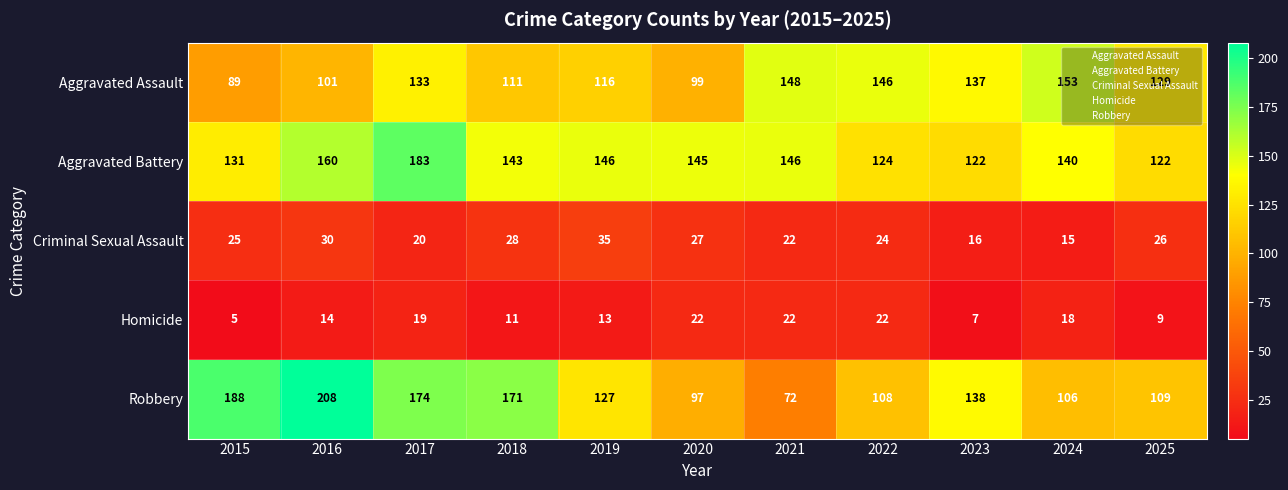

Is the value of Aggravated Assault at 2023 greater than the value of Criminal Sexual Assault at 2022?

Yes